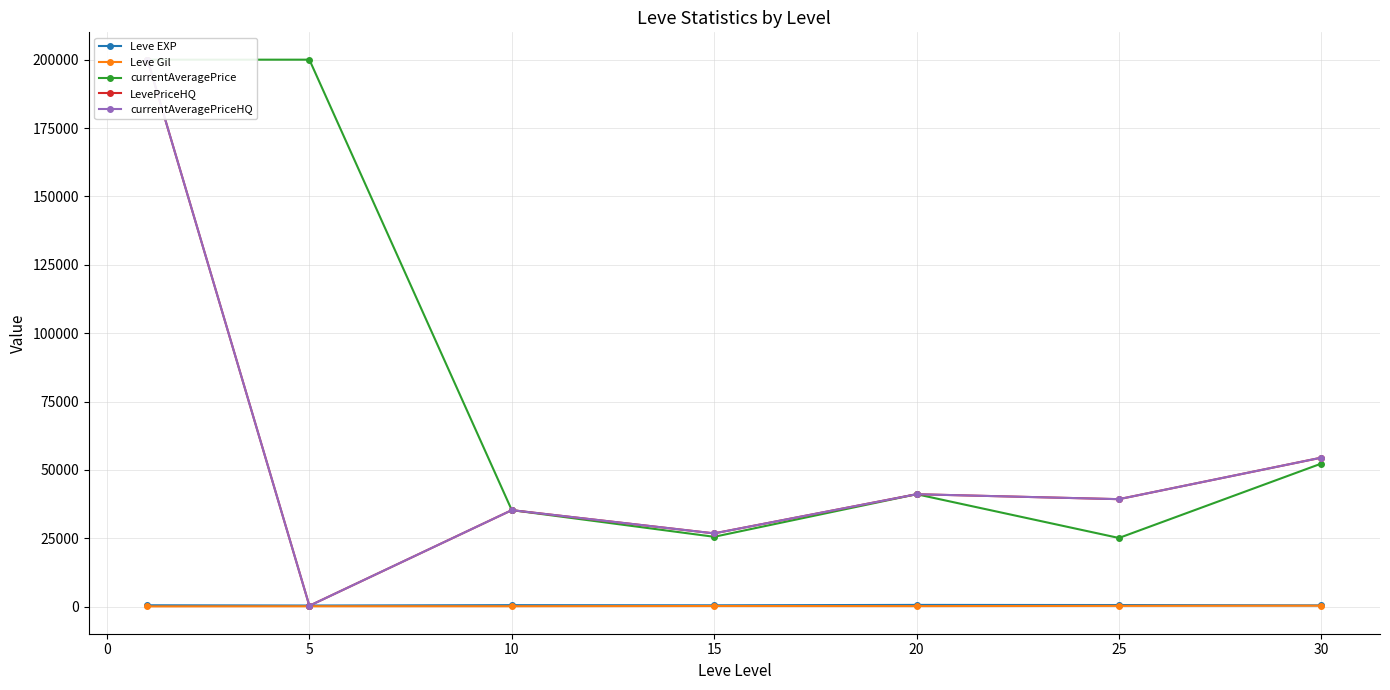

The value of Leve EXP at 25 is 948.2. True or false?

False